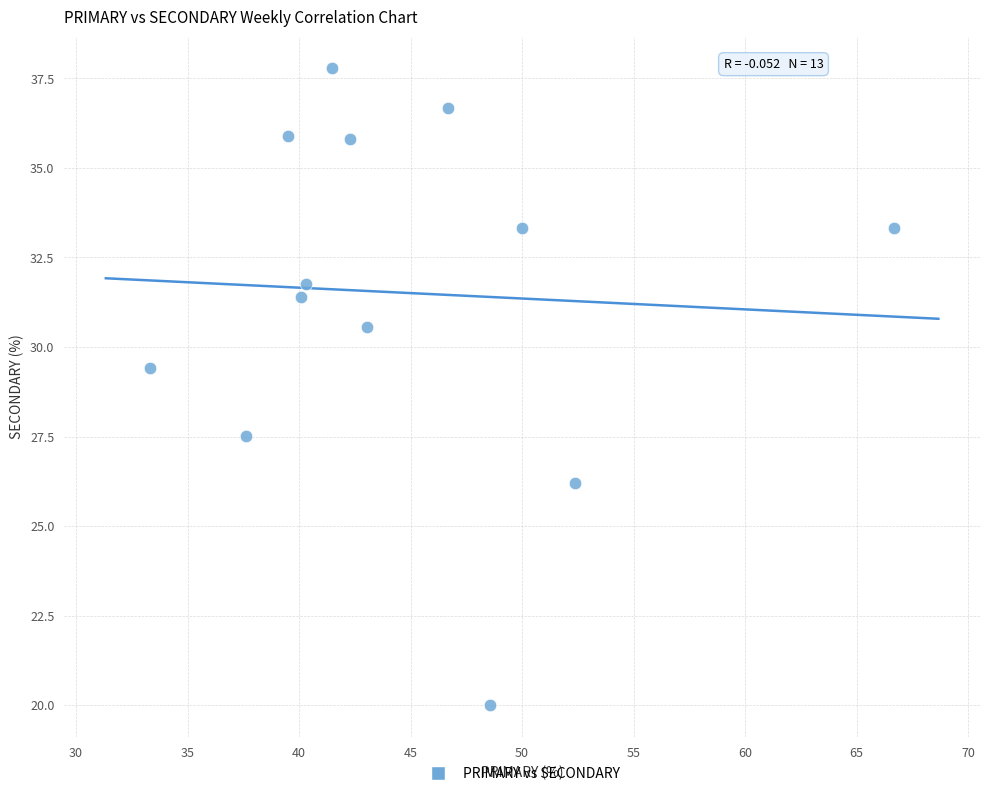

What is the range of X values (max minus min)?

33.3